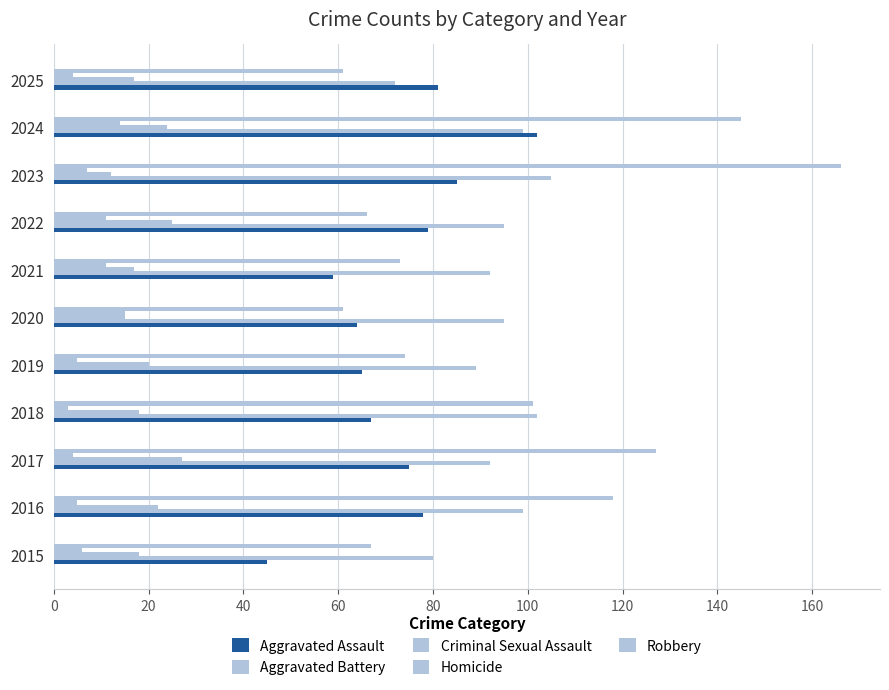

What is the sum of all Aggravated Battery values?

1020